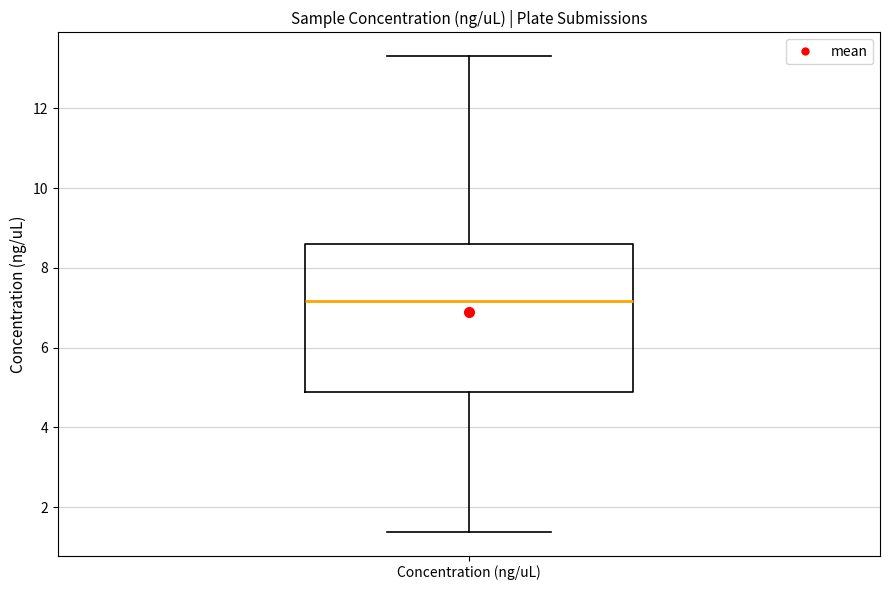

Read this box plot against the y-axis: the position of the median line, the range covered by the box, and the ends of both whiskers. The values are not printed on the chart, so give them approximately, as read against the axis.

median 7.2, box 4.8 to 8.6, whiskers 1.4 to 13.4